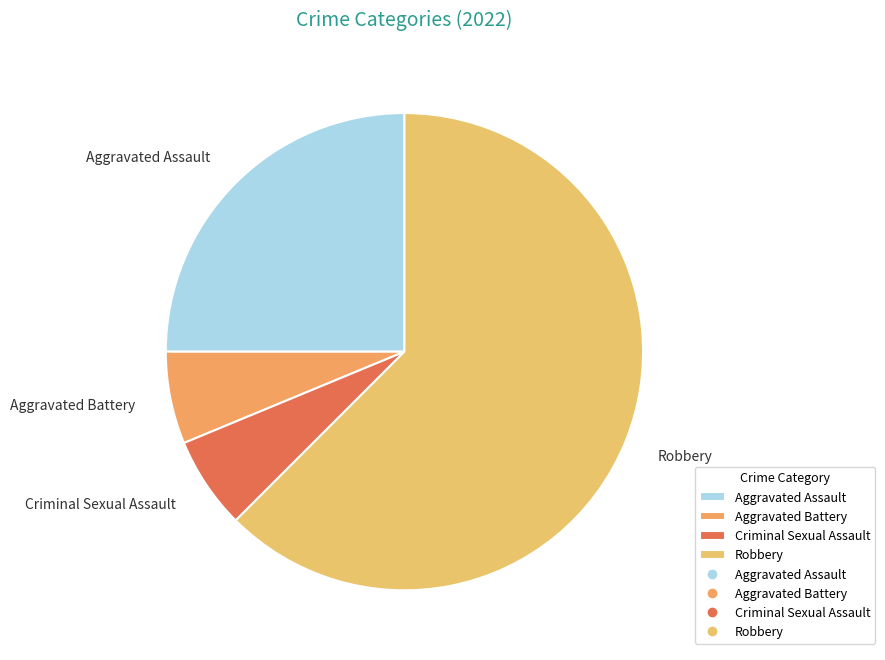

Which slice represents more than half of the pie?

Robbery